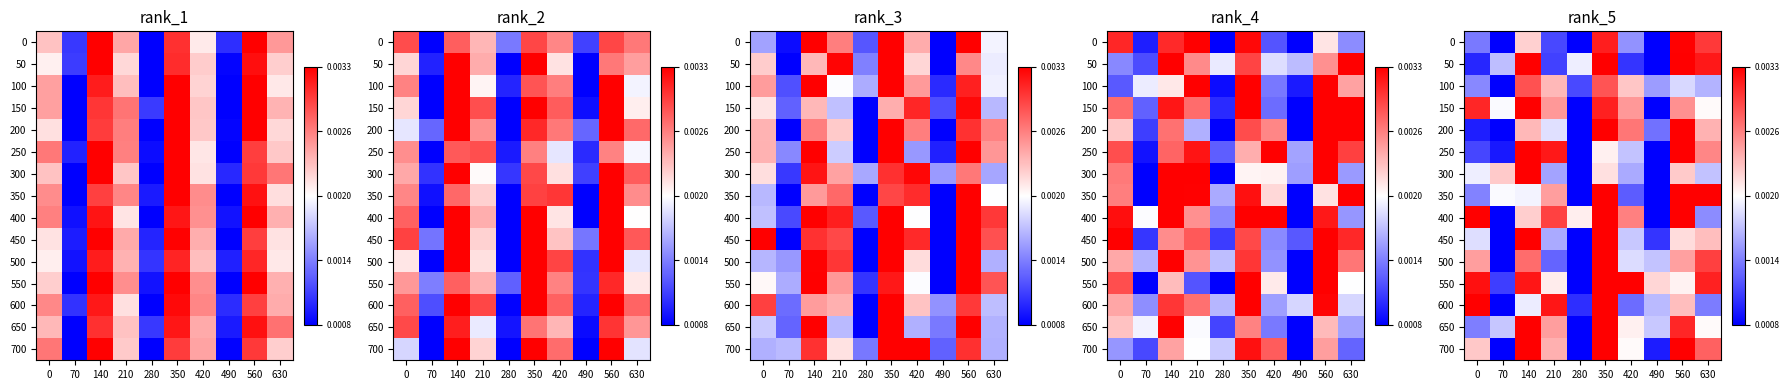

List the labels in order of 700 value, largest first.

140, 350, 560, 630, 210, 0, 420, 490, 70, 280